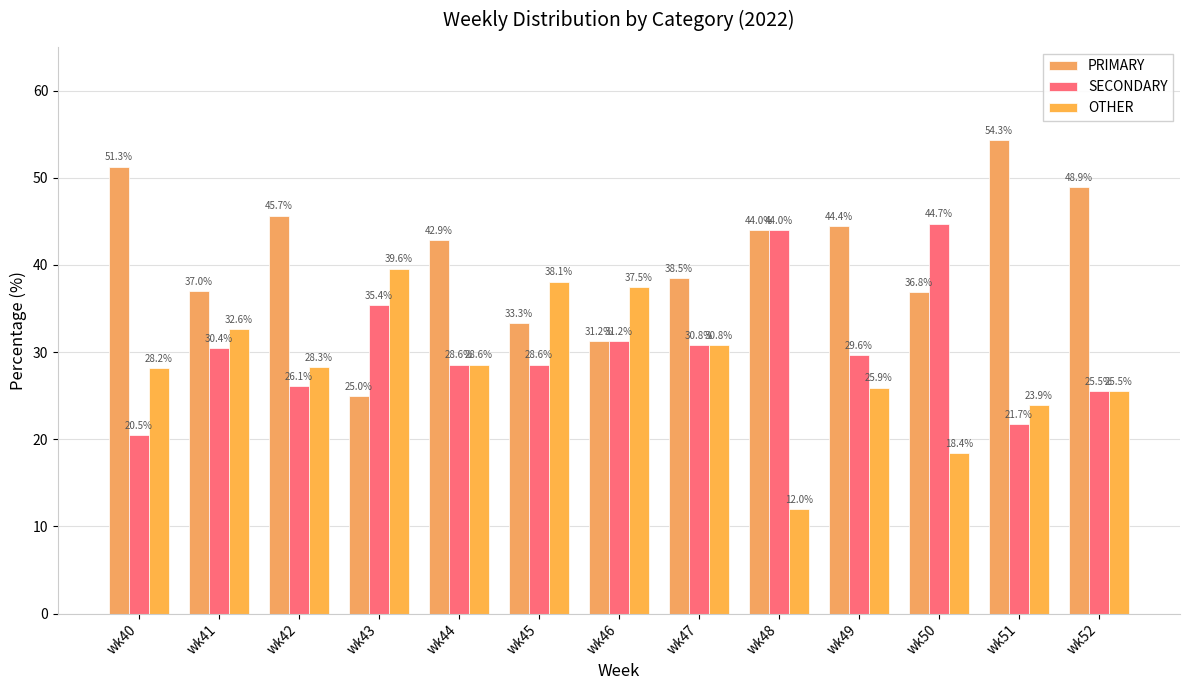

What is the average value of the PRIMARY series?

41.0